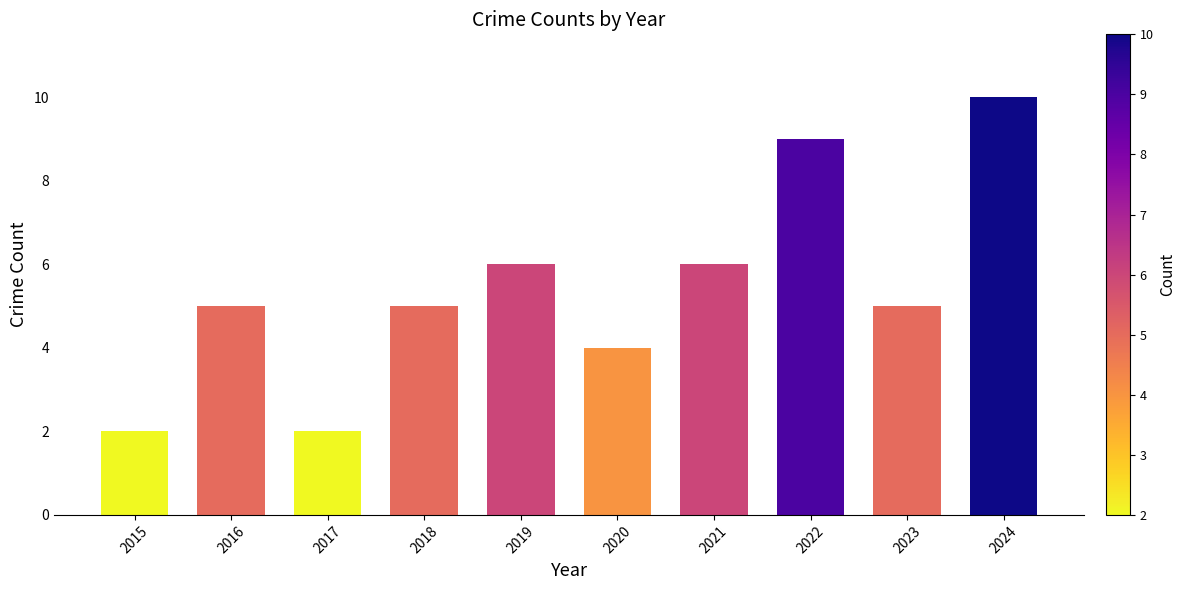

What is the sum of all values?

54